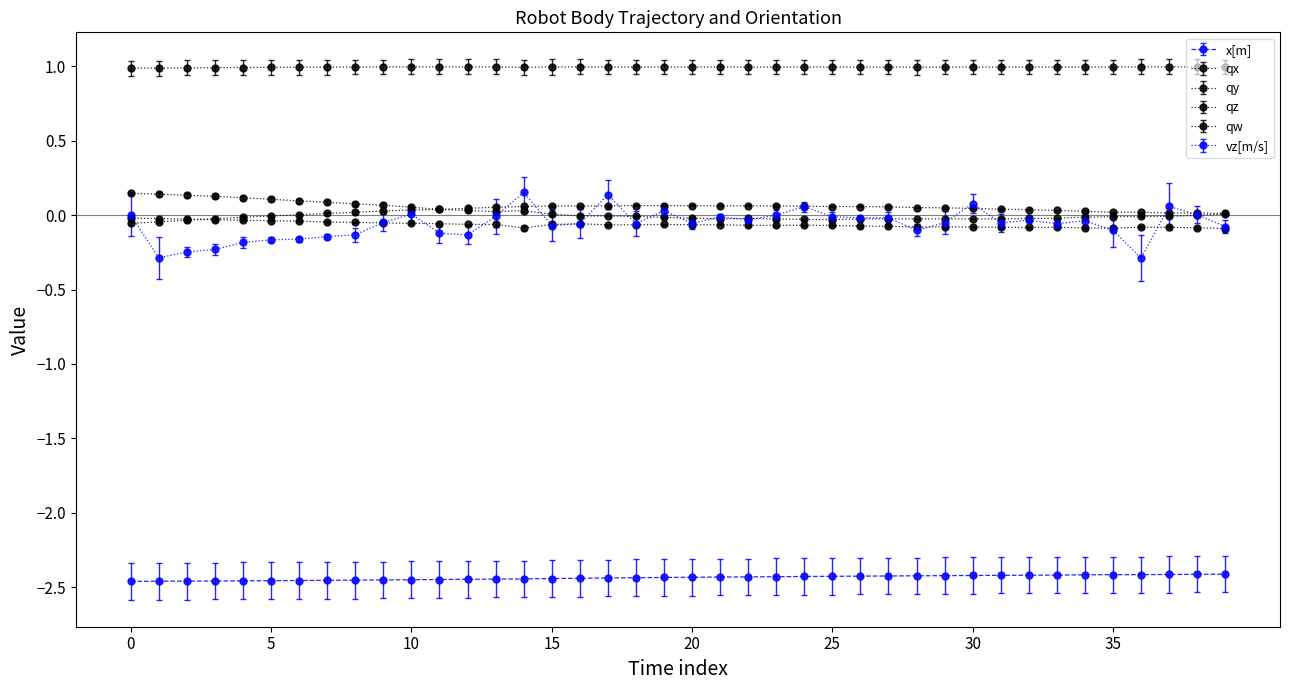

What is the minimum value for vz[m/s]?

-0.3